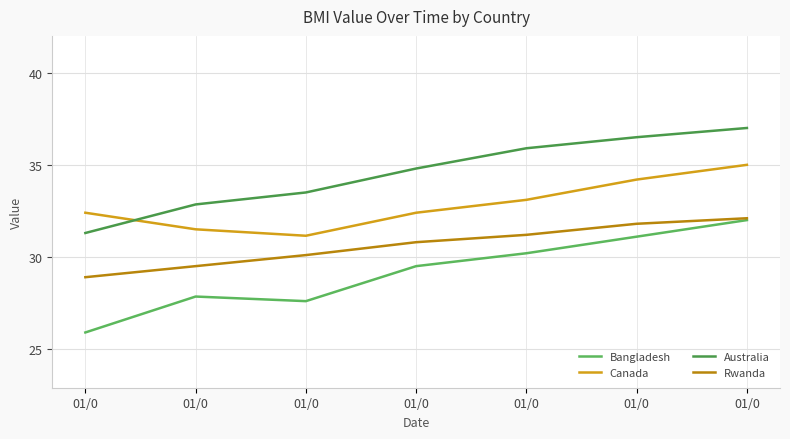

How many lines are shown in the chart?

4